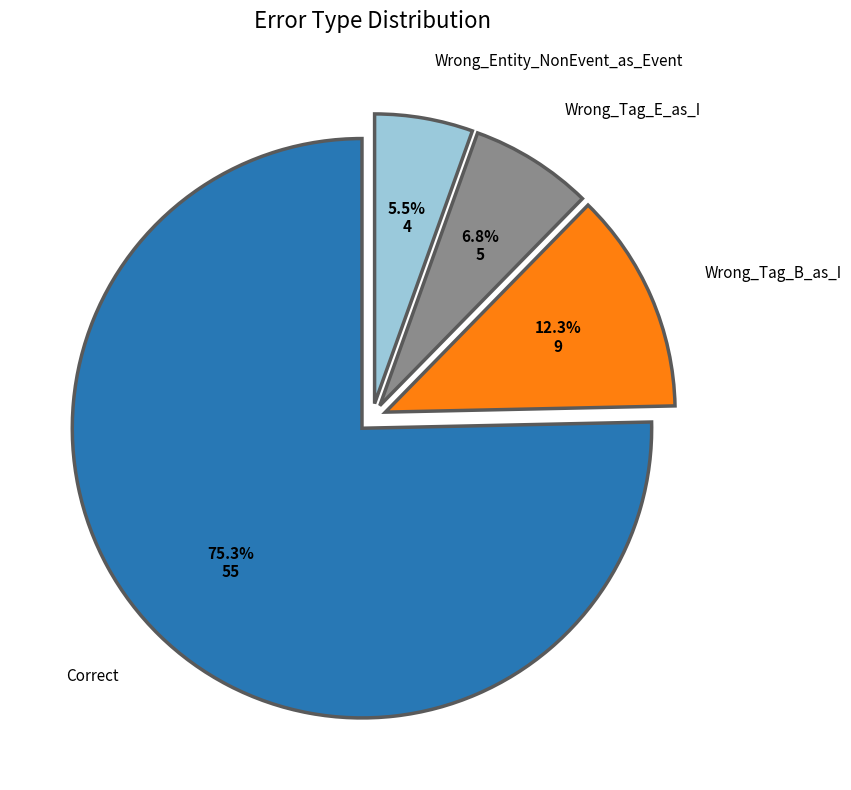

Rank the categories by value from lowest to highest.

Wrong_Entity_NonEvent_as_Event, Wrong_Tag_E_as_I, Wrong_Tag_B_as_I, Correct